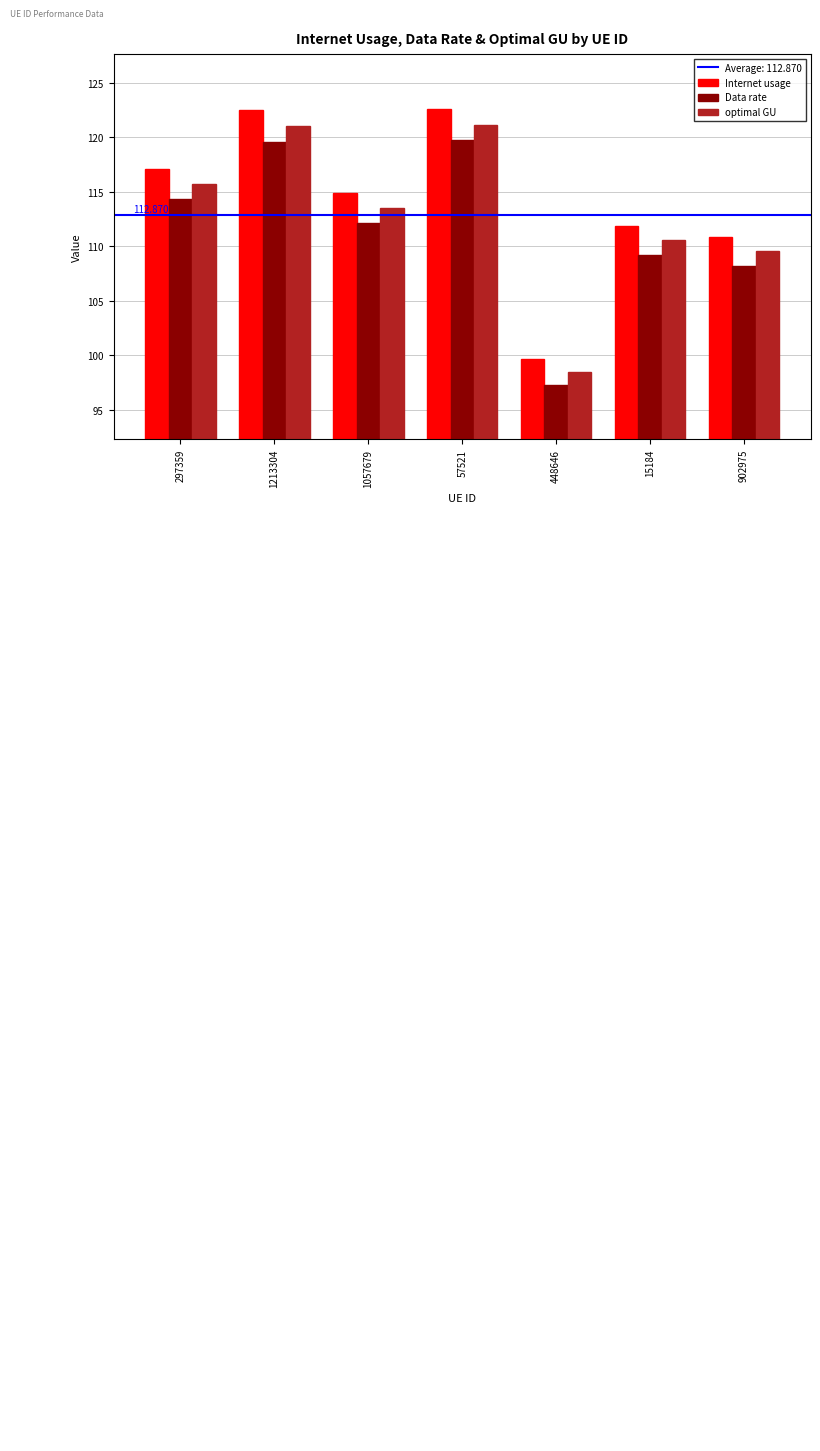

At which label is Data rate closest to 108?

902975